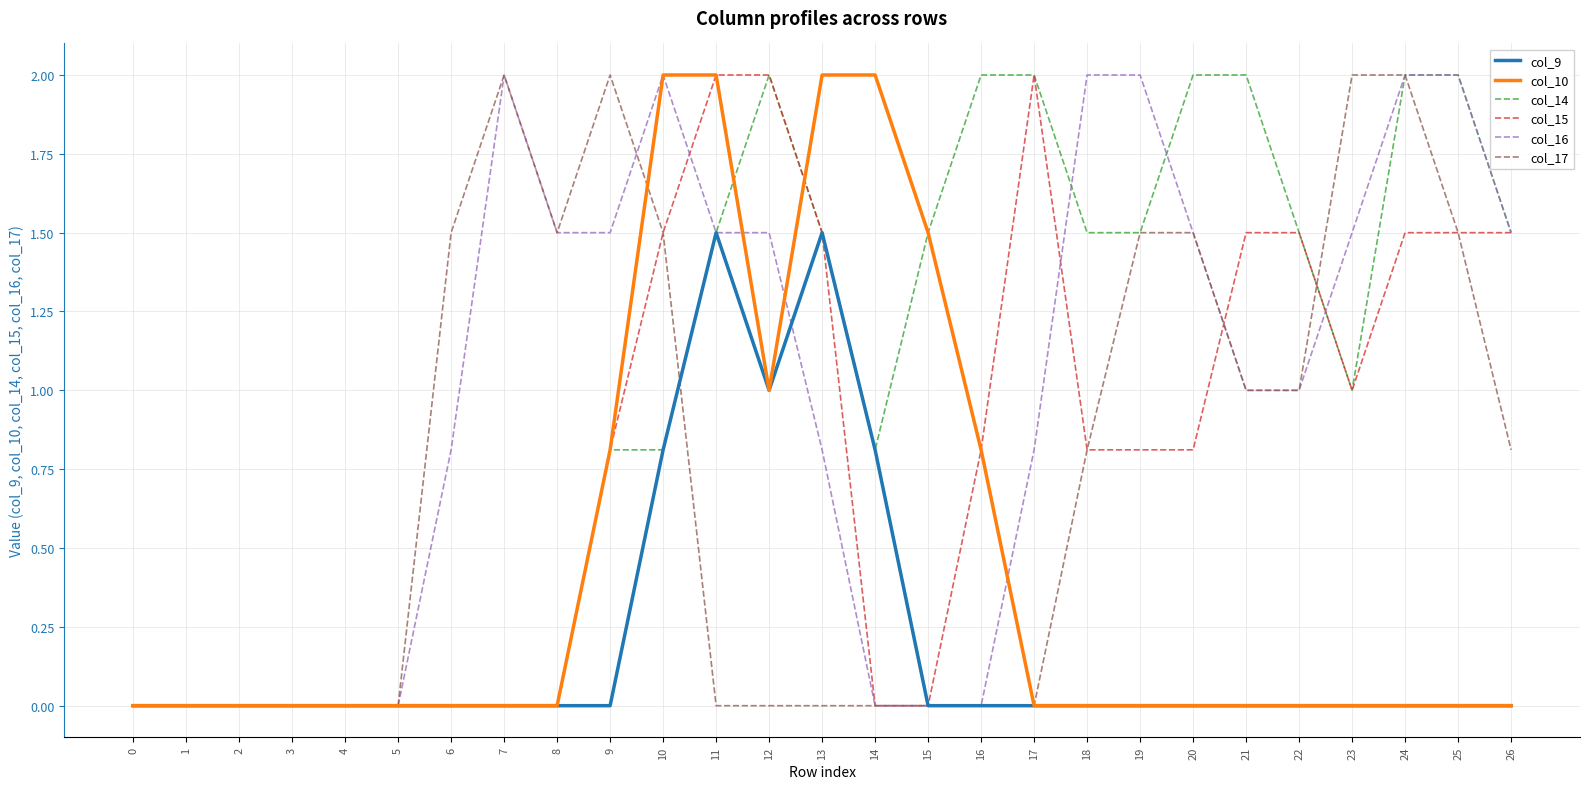

What is the greatest value displayed?

2.0